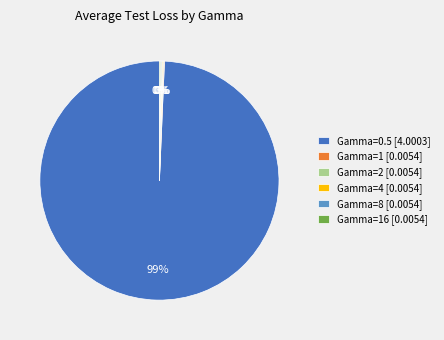

Which category has the biggest portion of the pie?

Gamma=0.5 [4.0003]